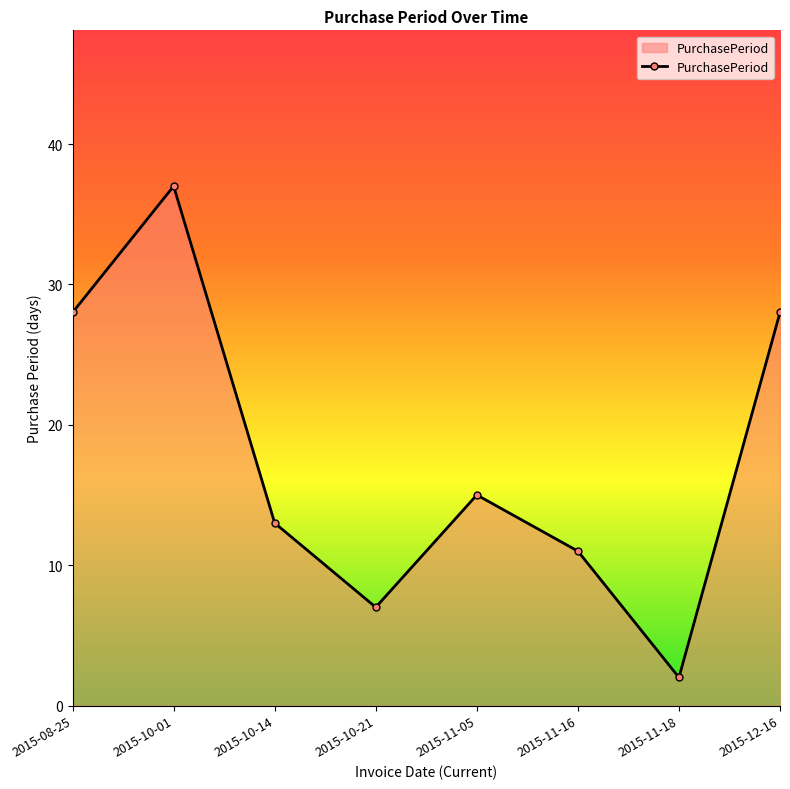

The chart shows a value of 18 at 2015-12-16. True or false?

False